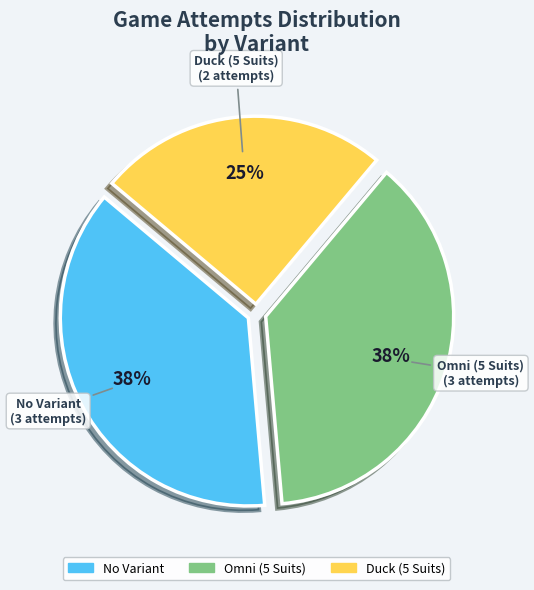

Approximately how many times larger is the value at No Variant compared to Duck (5 Suits)?

1.5